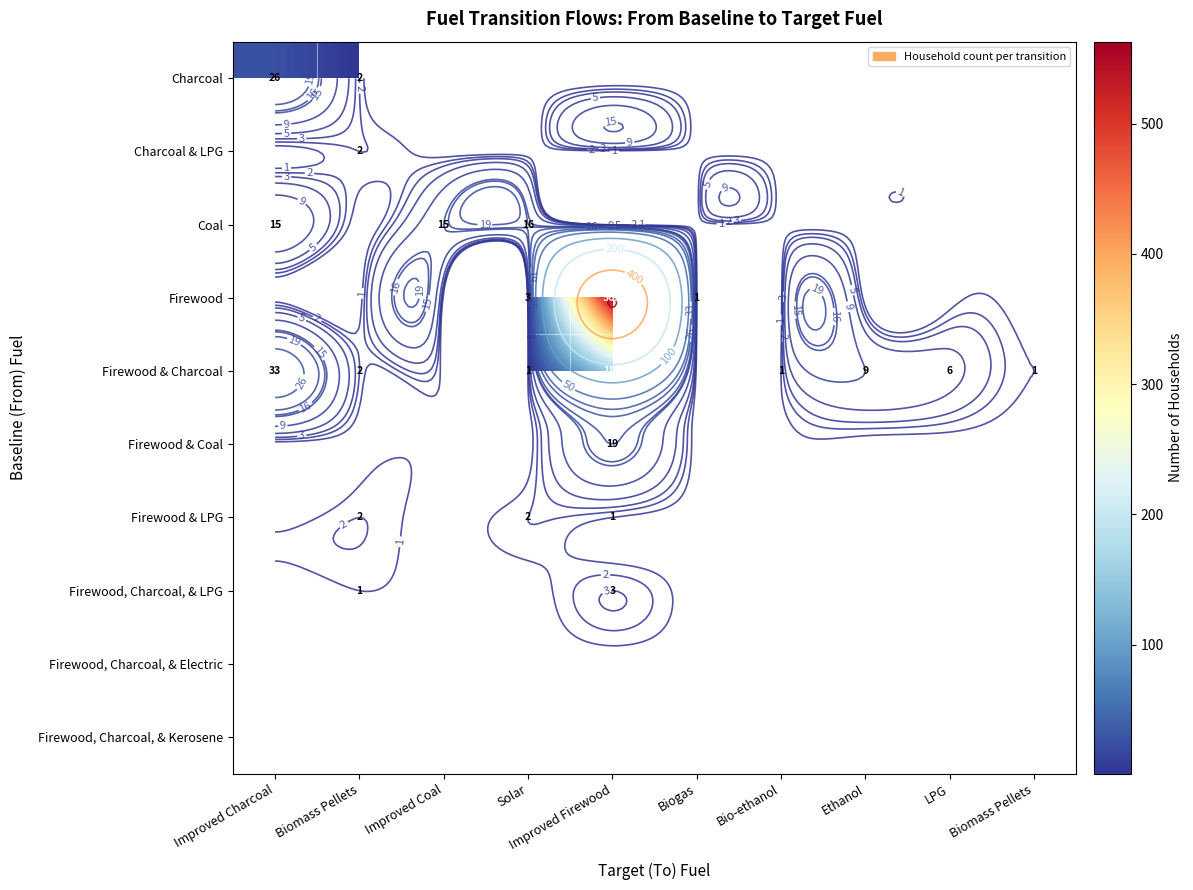

Which category has the highest value across all series?

Improved Firewood